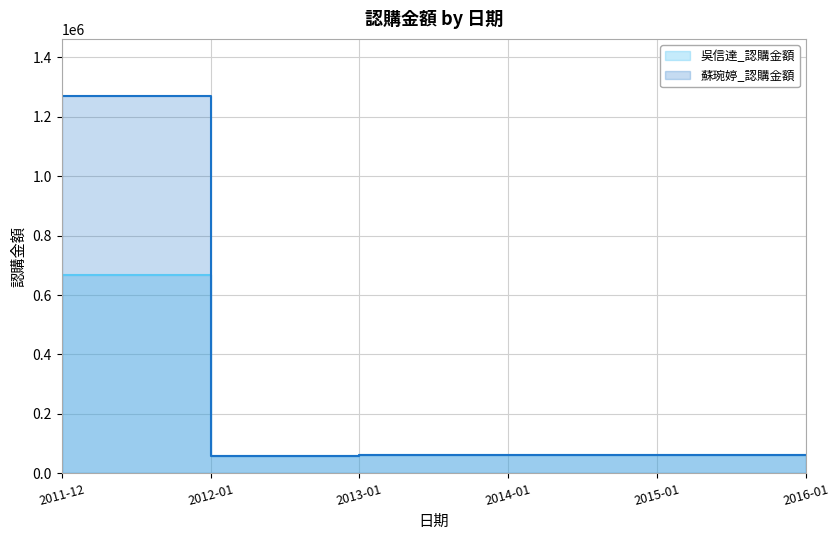

What is the sum of all 吳信達_認購金額 values?

963500